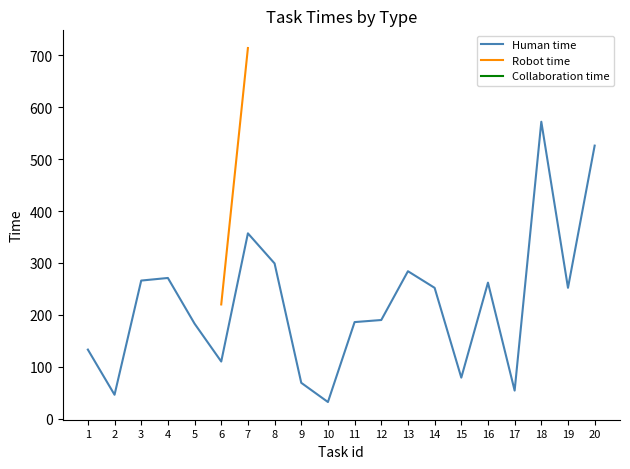

Which category has the highest value across all series?

7